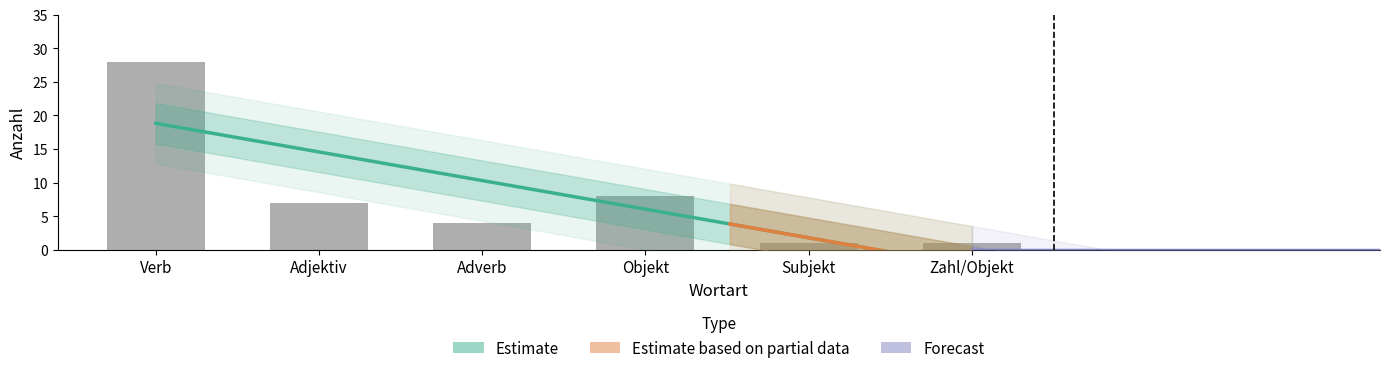

The value at Sport is 11. True or false?

False